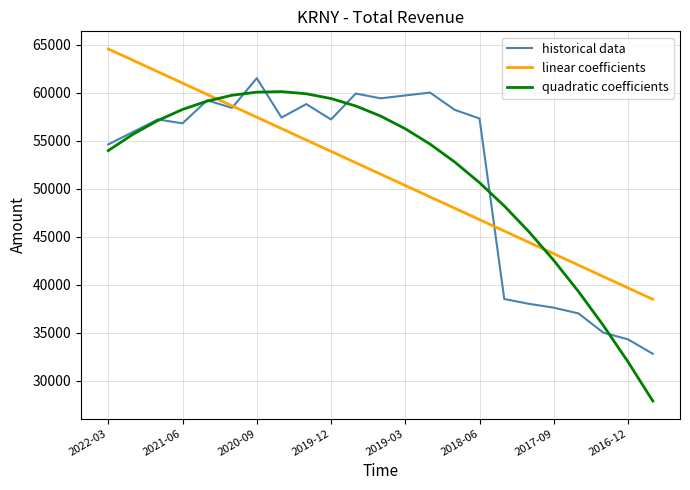

Which series has the largest range (max minus min)?

quadratic coefficients